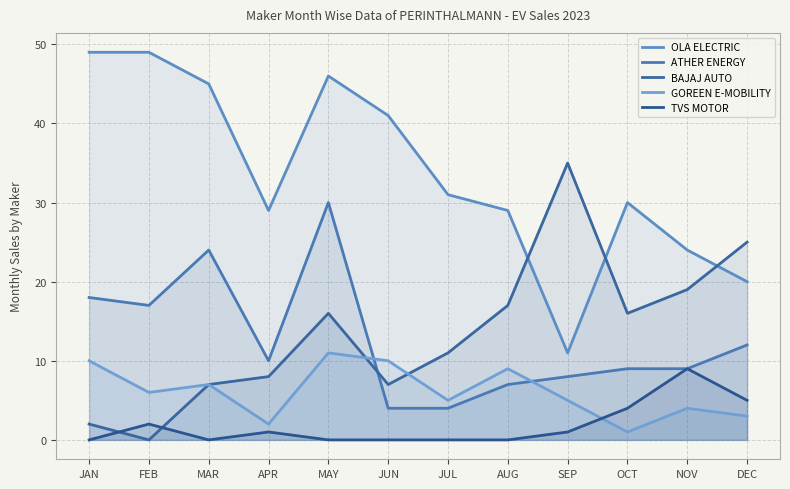

Where is ATHER ENERGY nearest to the value 17?

FEB